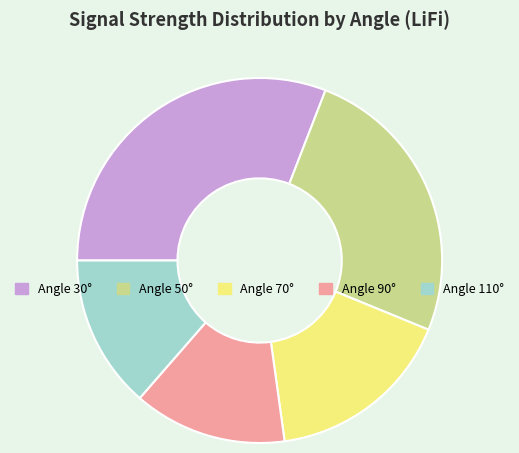

How many segments does this pie chart have?

5